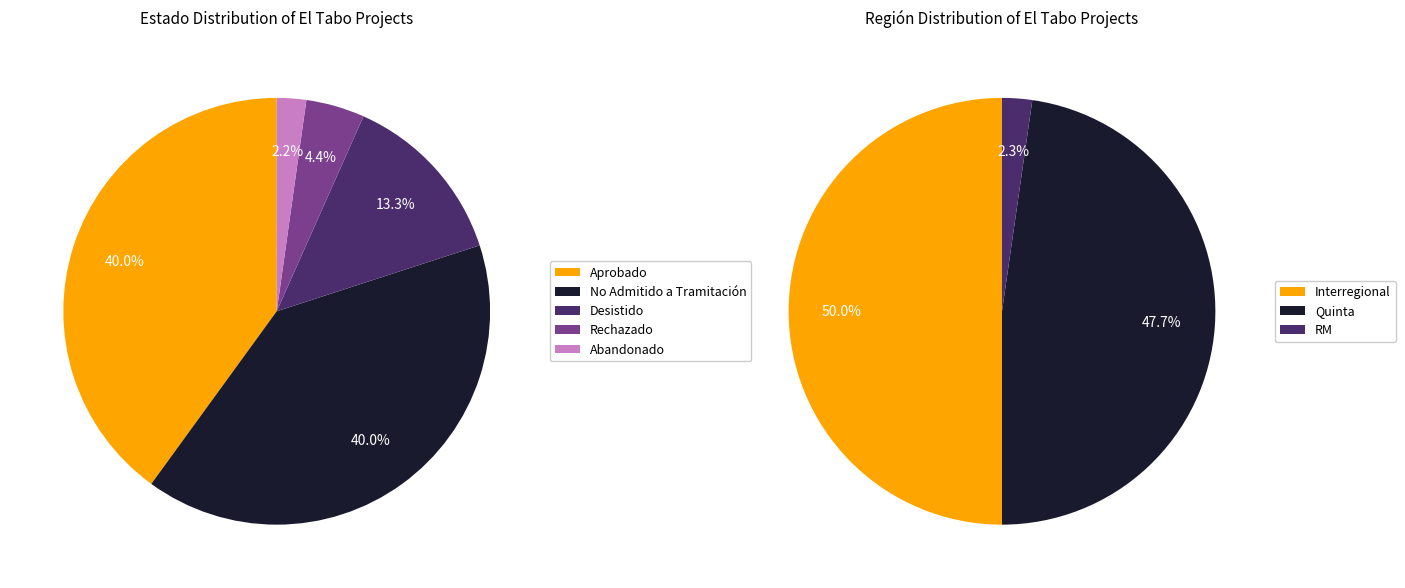

Which slice is the smallest?

Abandonado